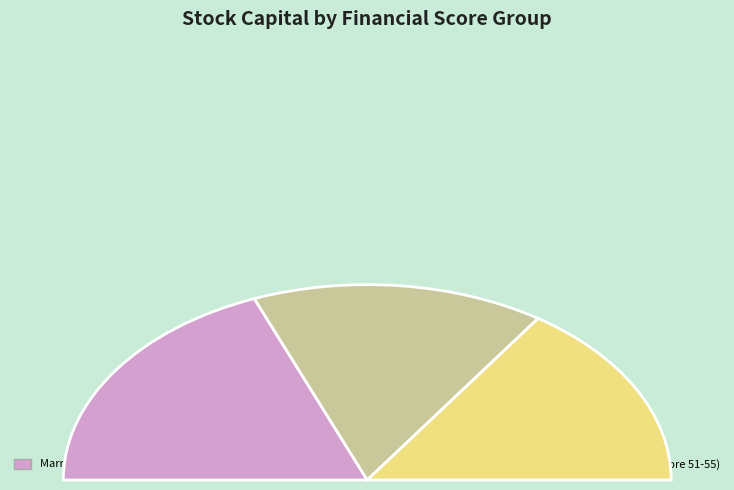

To the nearest percent, what is the difference between the largest and smallest slice percentages?

6%